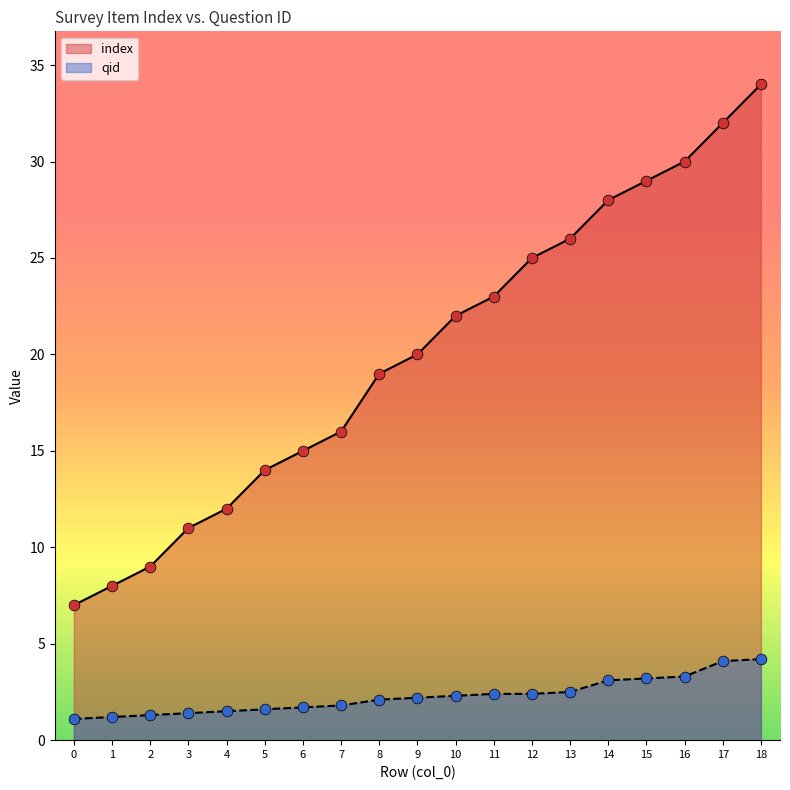

At how many categories does at least one series exceed 3?

19